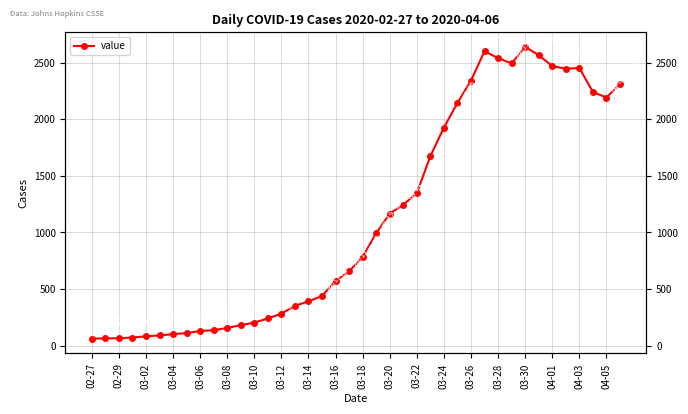

What value does the data have at 29, to the nearest 10?

2600